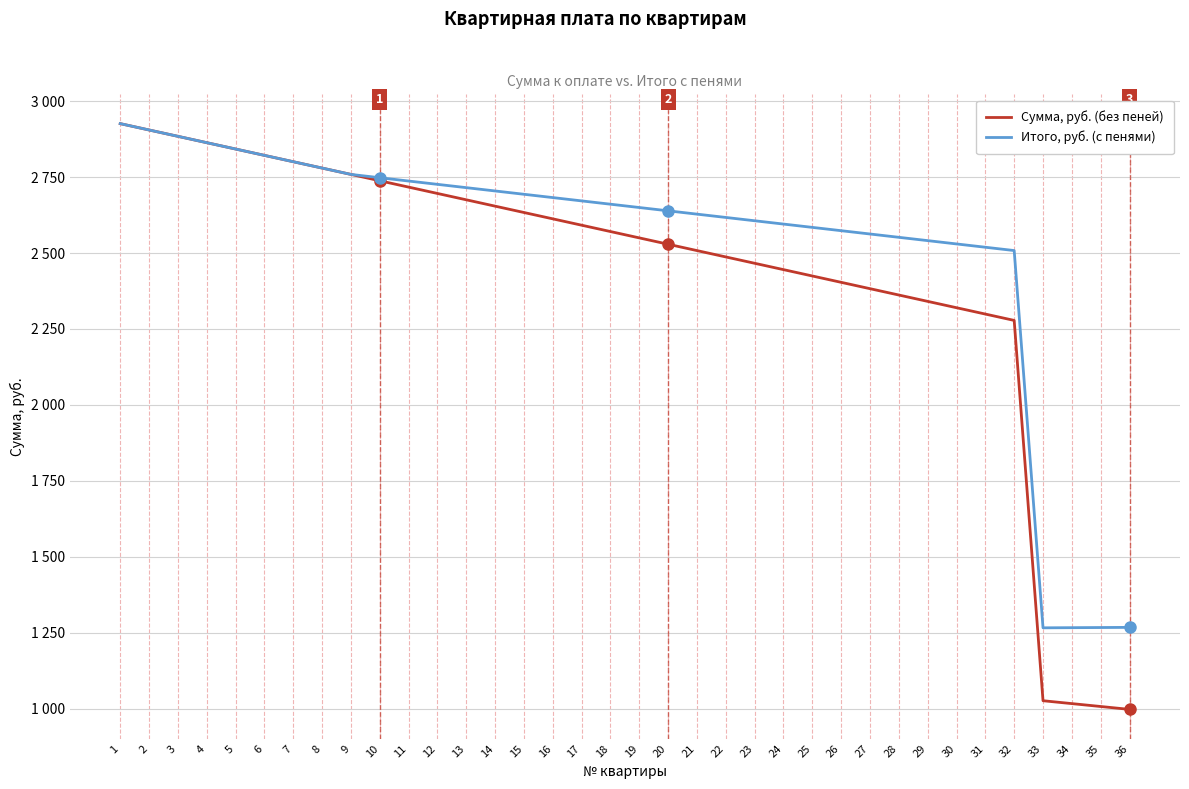

What is the approximate value of Итого, руб. (с пенями) at 7?

2800.6